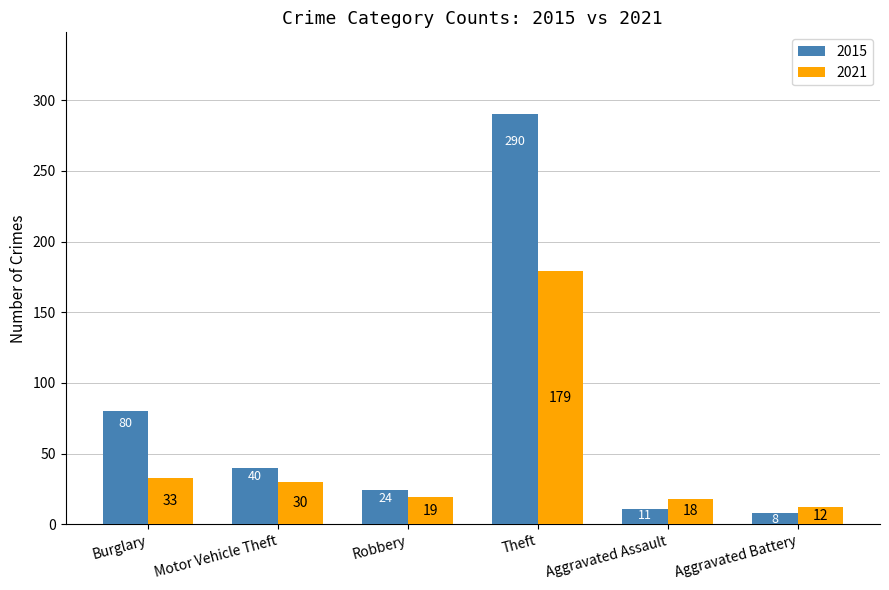

How many series are shown in this chart?

2